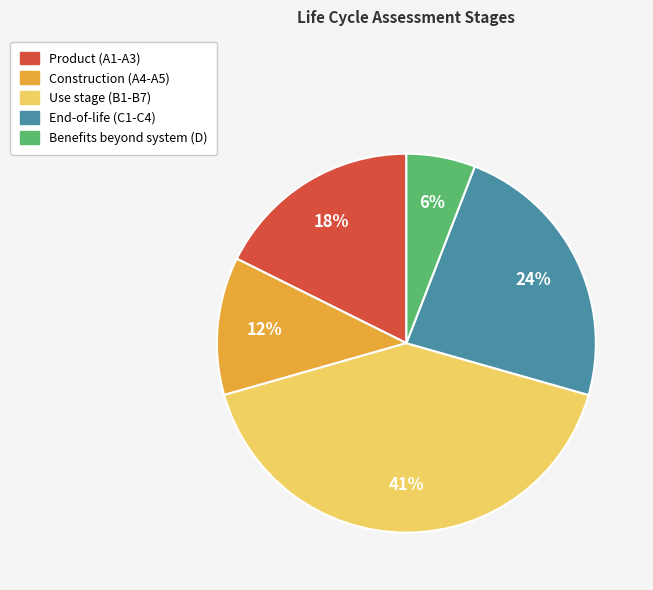

What percentage is the Product (A1-A3) slice, to the nearest percent?

18%